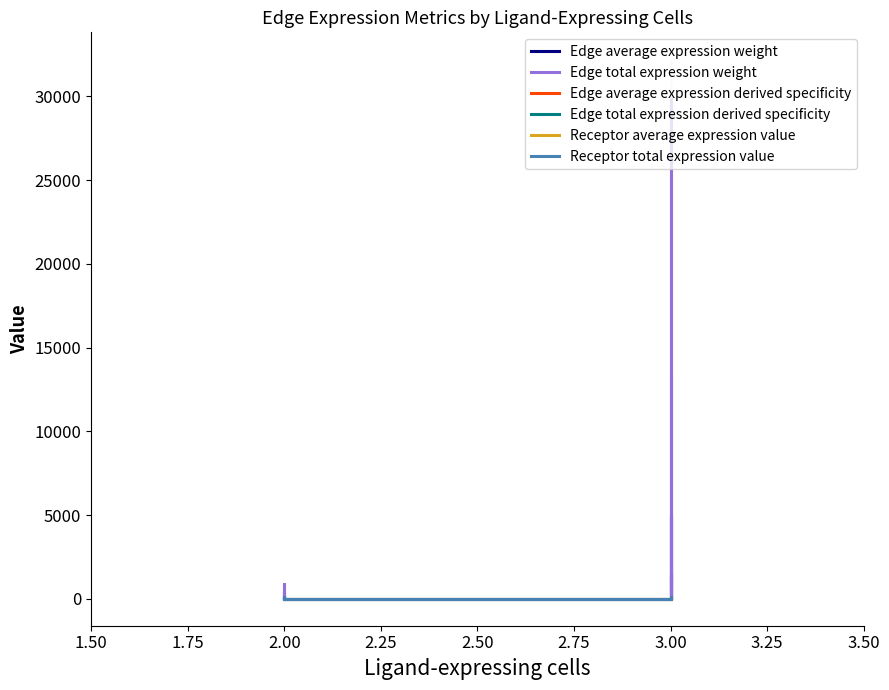

How many lines are shown in the chart?

6